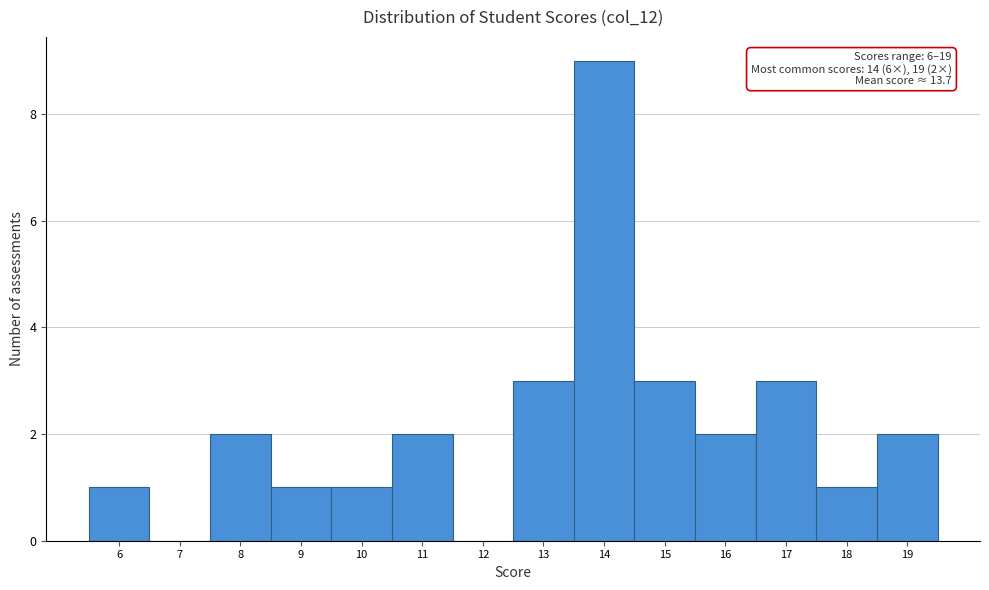

Which range on the x-axis has the tallest bar?

13.5 to 14.5